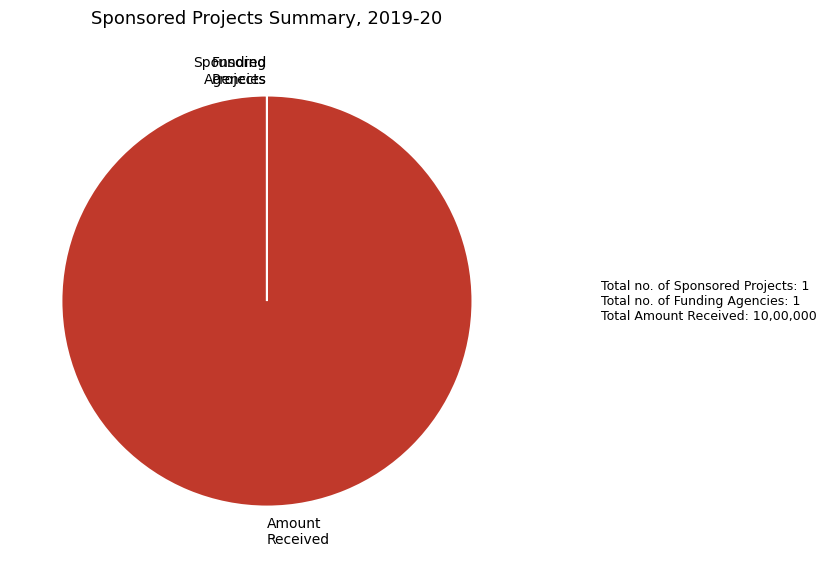

Which slice represents more than half of the pie?

Amount Received